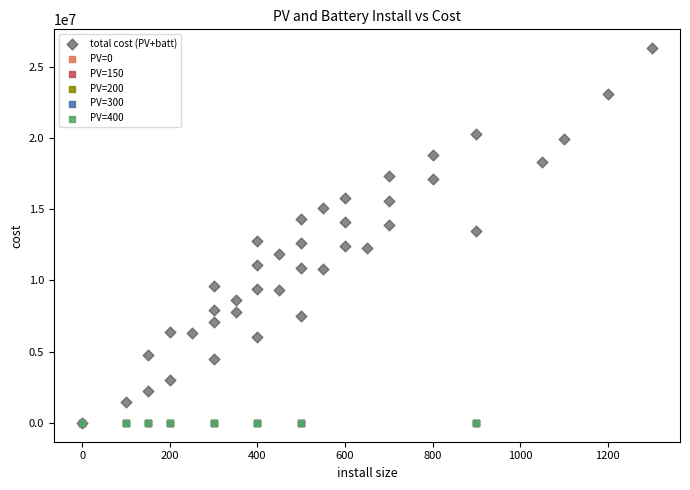

Which series reaches the maximum Y coordinate?

total cost (PV+batt)